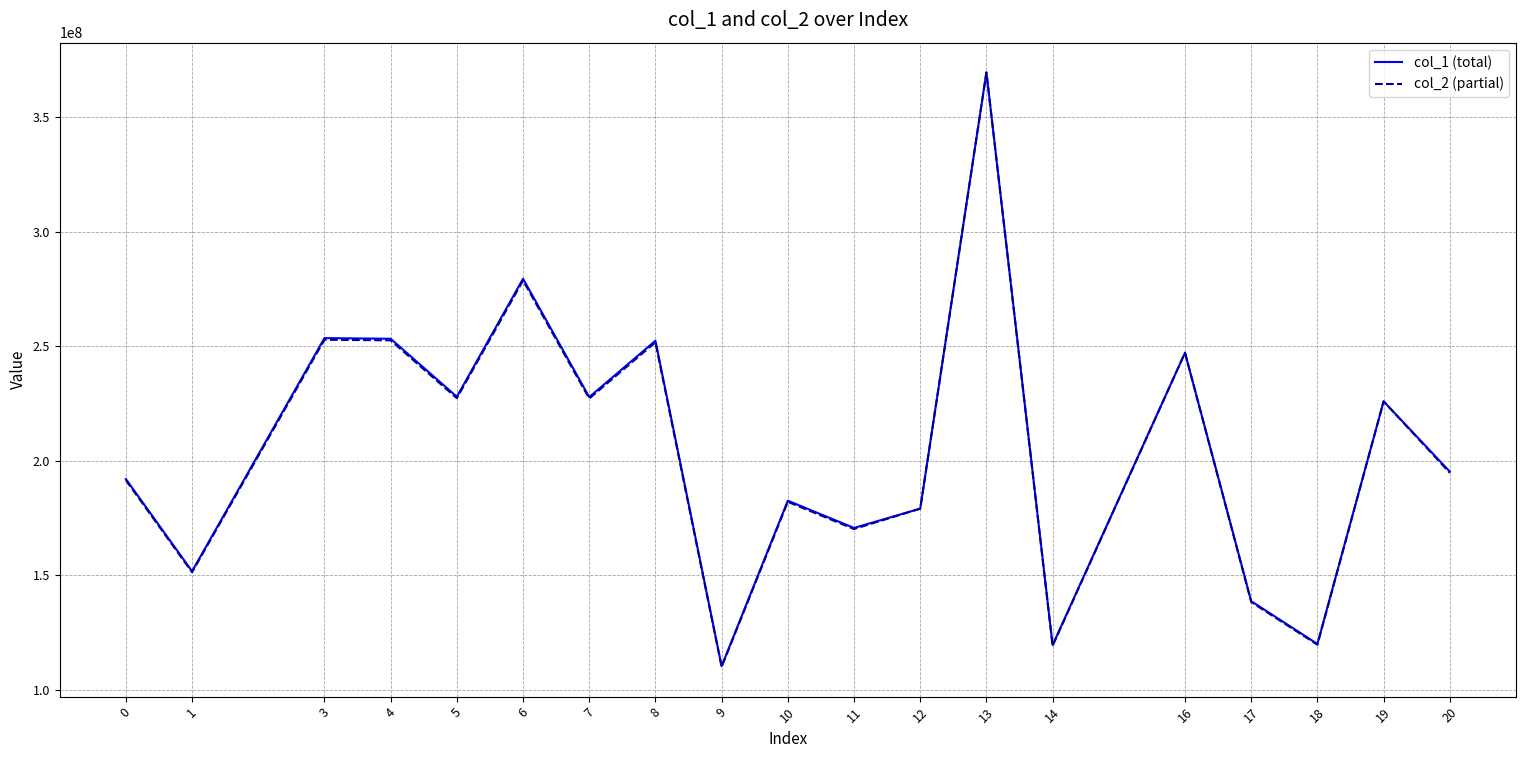

The value of col_1 (total) at 8 is 252415161.1. True or false?

True